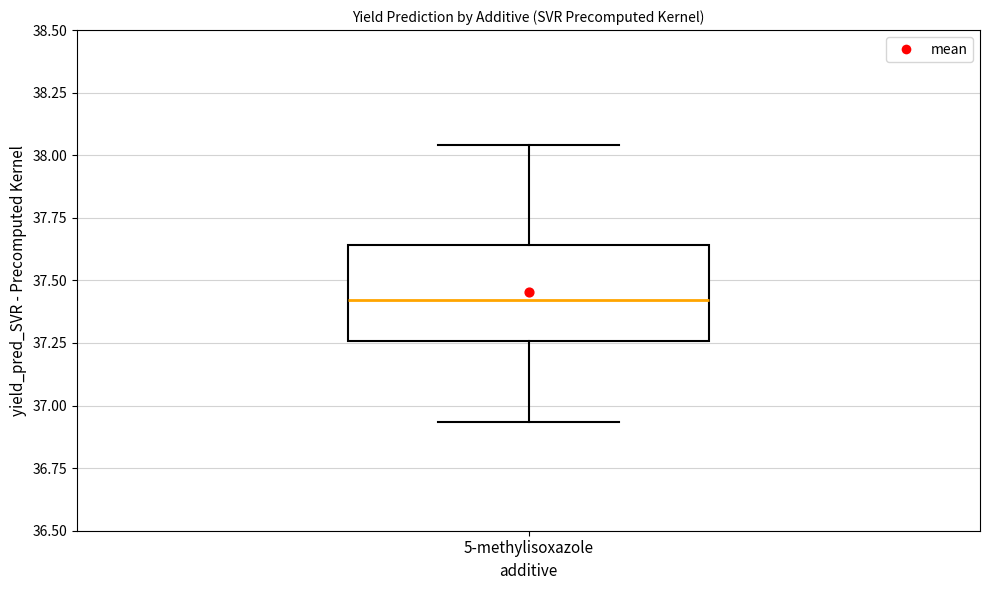

Where does the median line of the box for 5-methylisoxazole sit on the y-axis? The values are not printed on the chart, so give them approximately, as read against the axis.

37.40